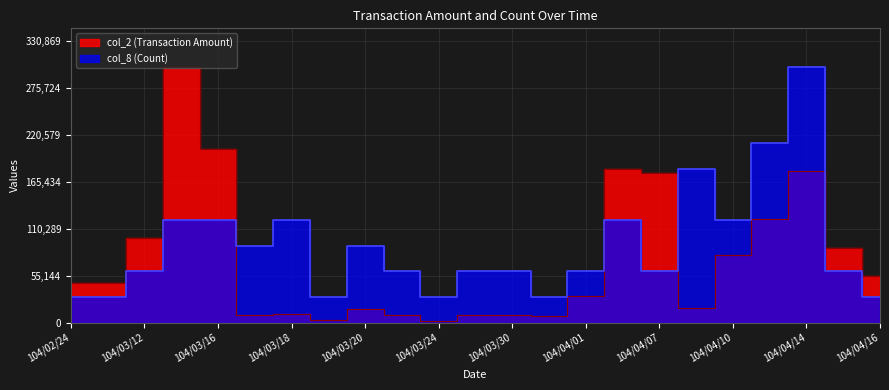

What is the label of the 20th point from the right?

104/03/13